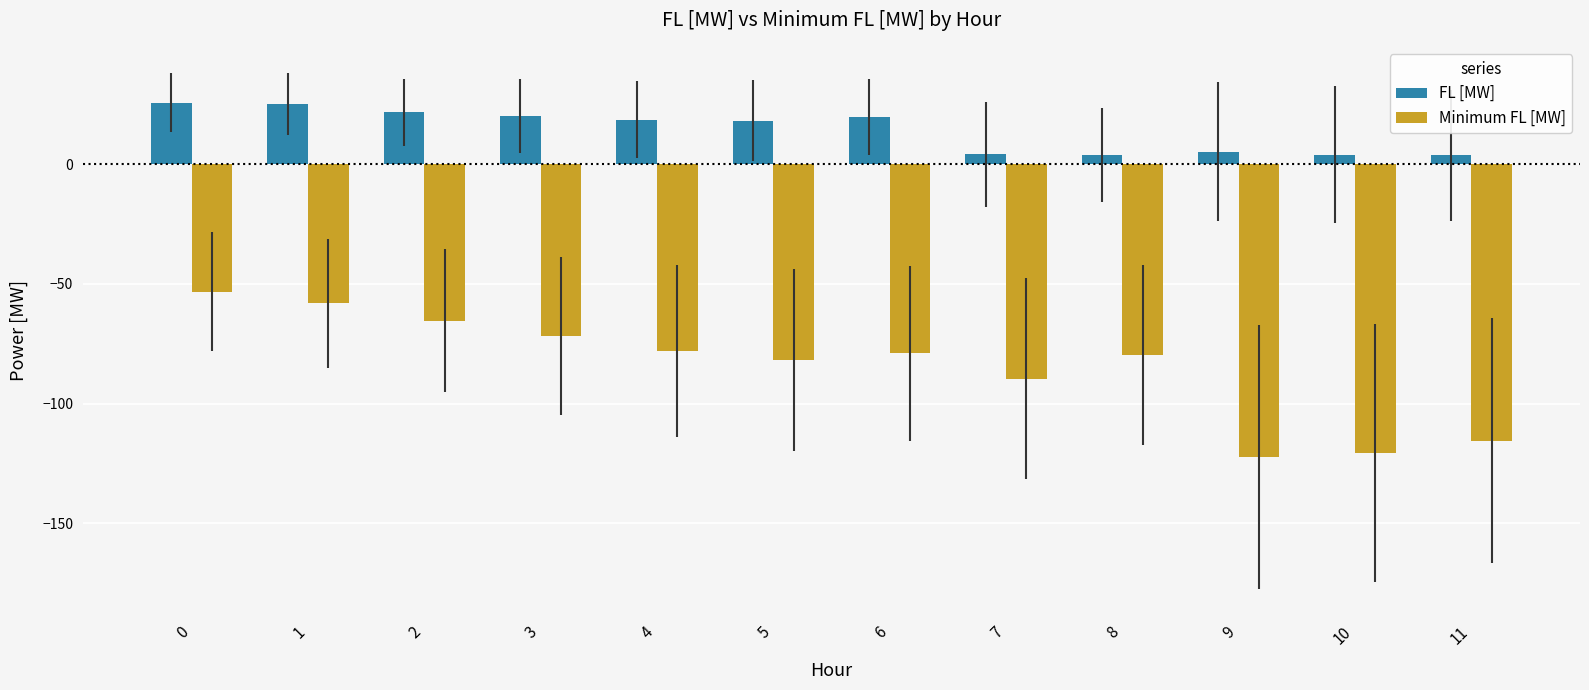

Which series has the largest total across all categories?

FL [MW]